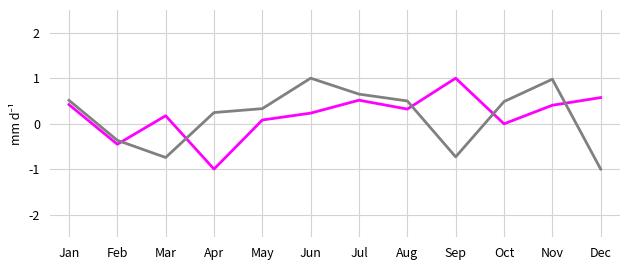

What is the greatest value displayed?

1.0